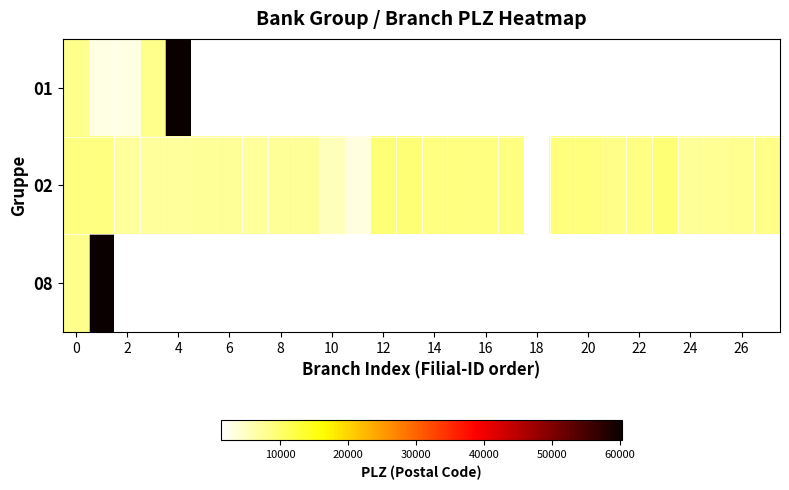

What is the difference between the second highest and second lowest values in the 02 series?

6264.0